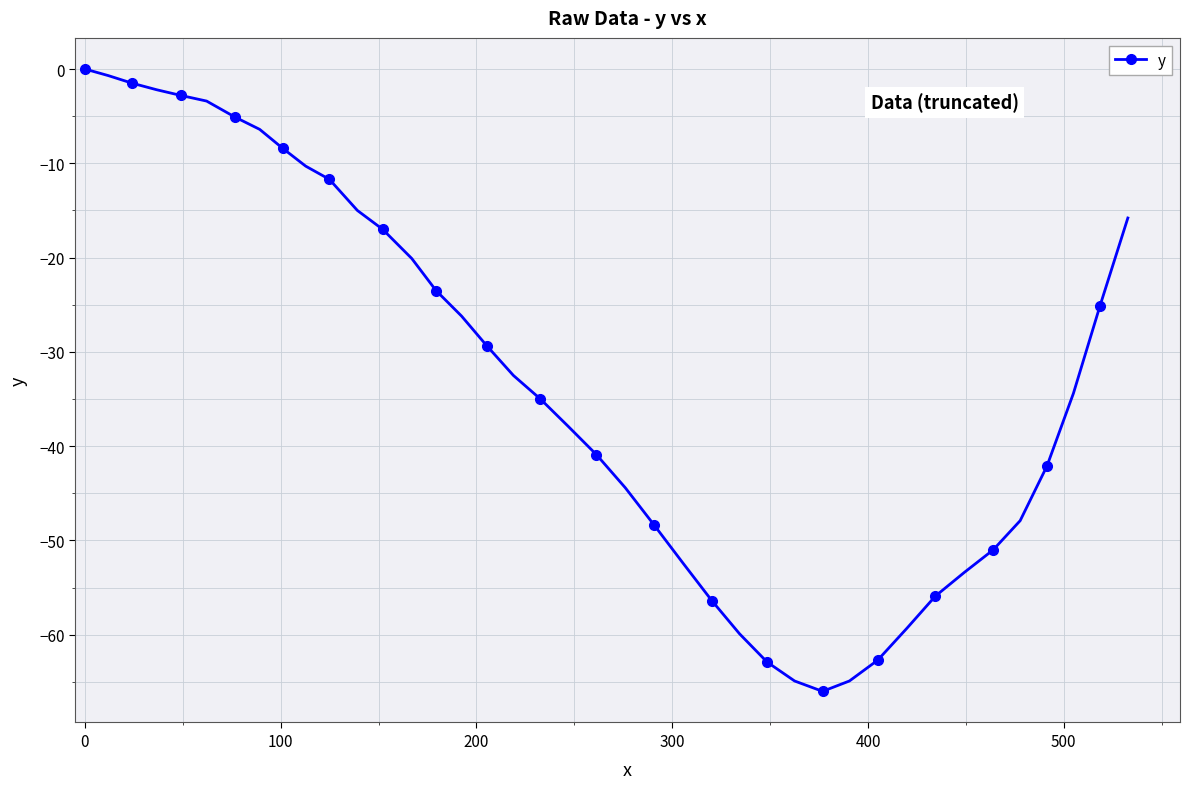

What is the value of the 40th point from the left?

-15.8